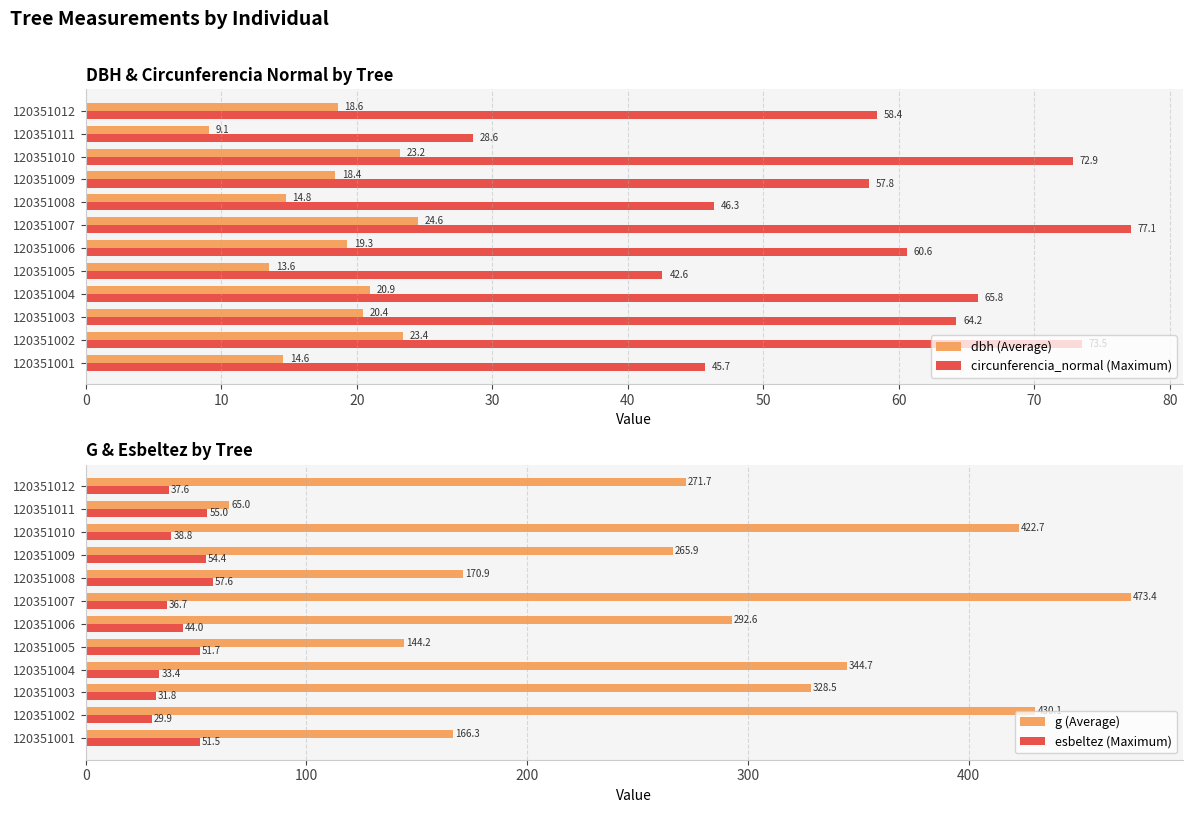

Is the value of circunferencia_normal (Maximum) at 120351006 greater than the value of dbh (Average) at 120351002?

Yes